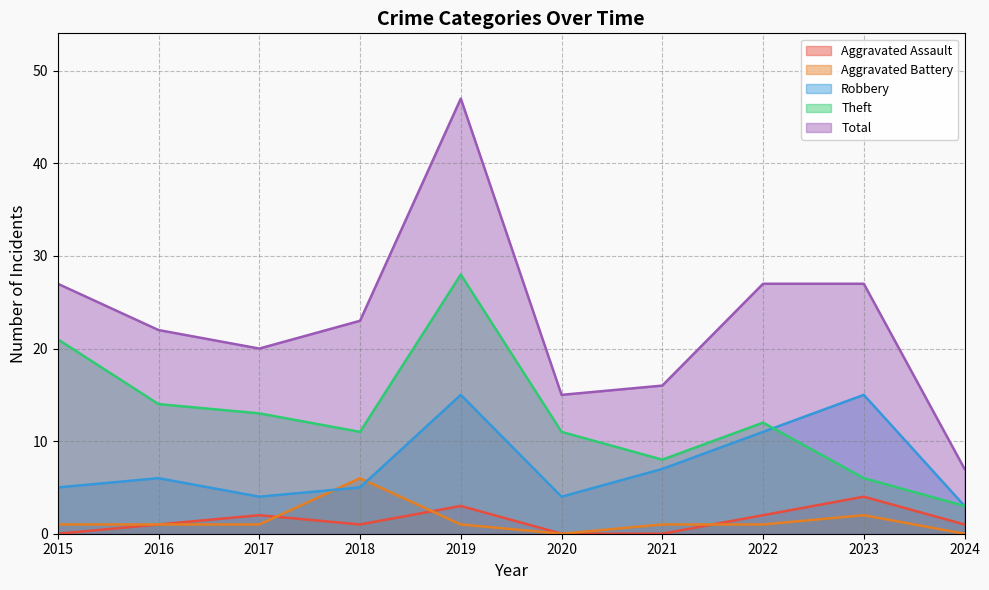

Which series has the largest total across all categories?

Total